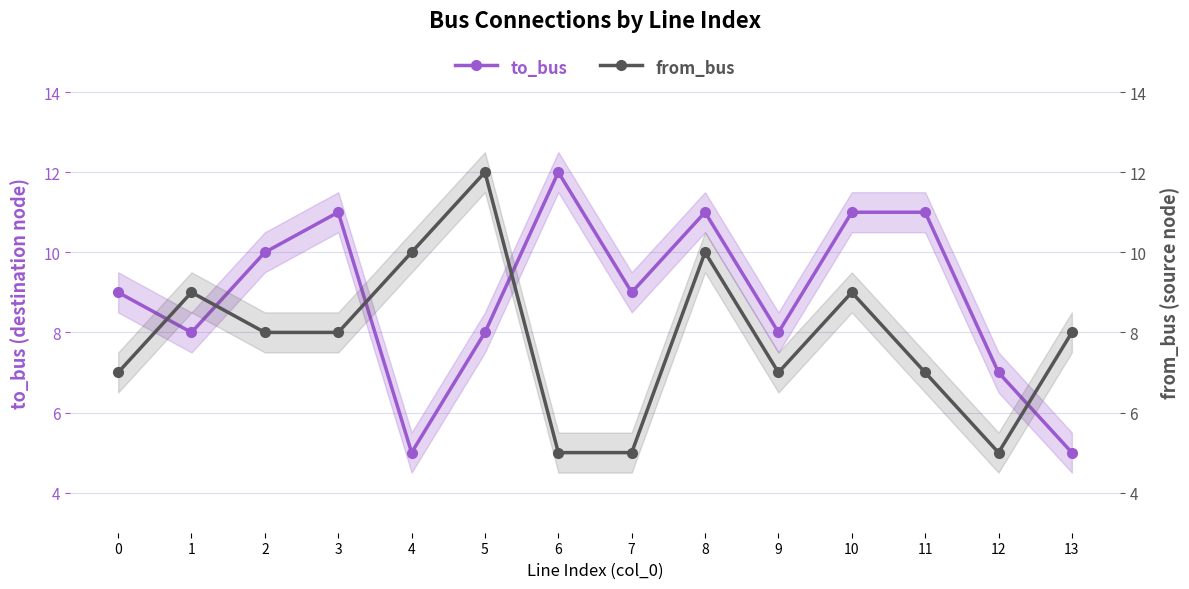

Reading right to left, extract all data points from this chart.

to_bus: 5	7	11	11	8	11	9	12	8	5	11	10	8	9
from_bus: 8	5	7	9	7	10	5	5	12	10	8	8	9	7